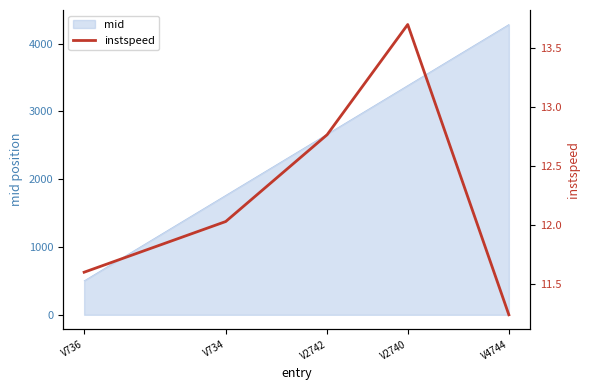

What is the label of the 3rd point from the left?

V2742